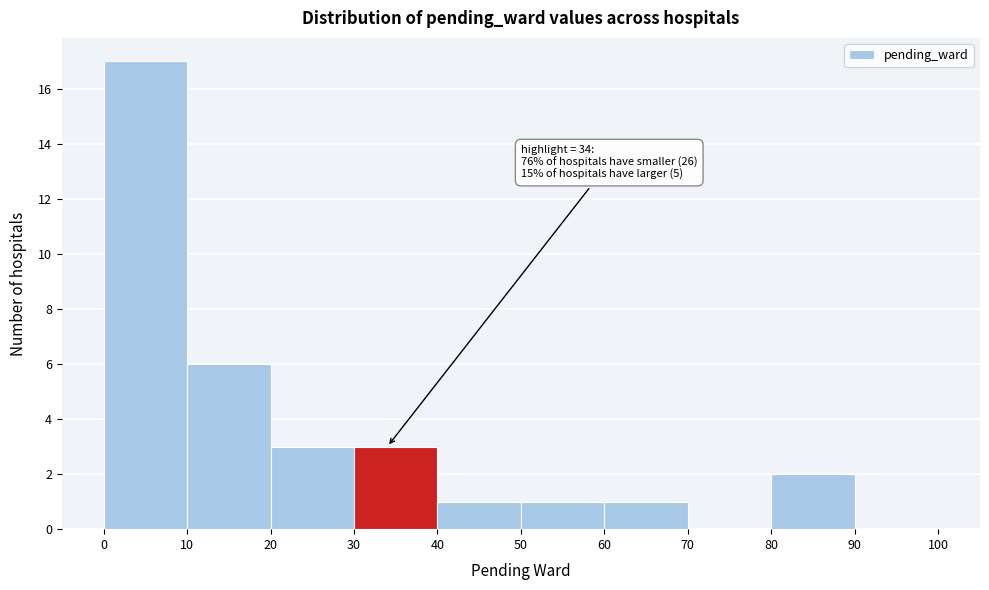

Over which range of the x-axis is the bar tallest?

0 to 10